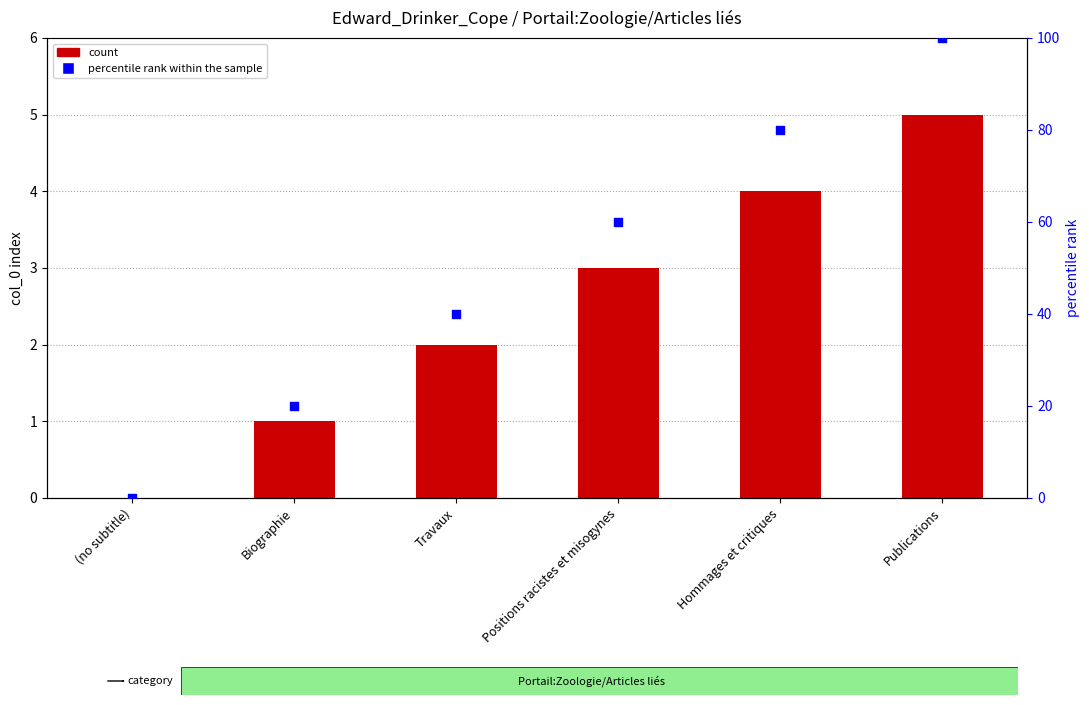

Which series has the largest total across all categories?

percentile rank within the sample